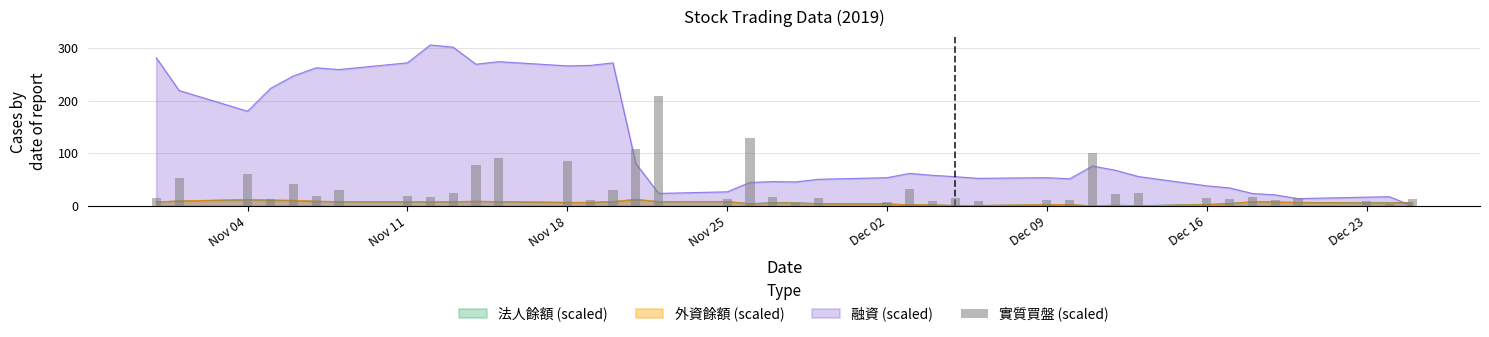

How many values are below 16?

18